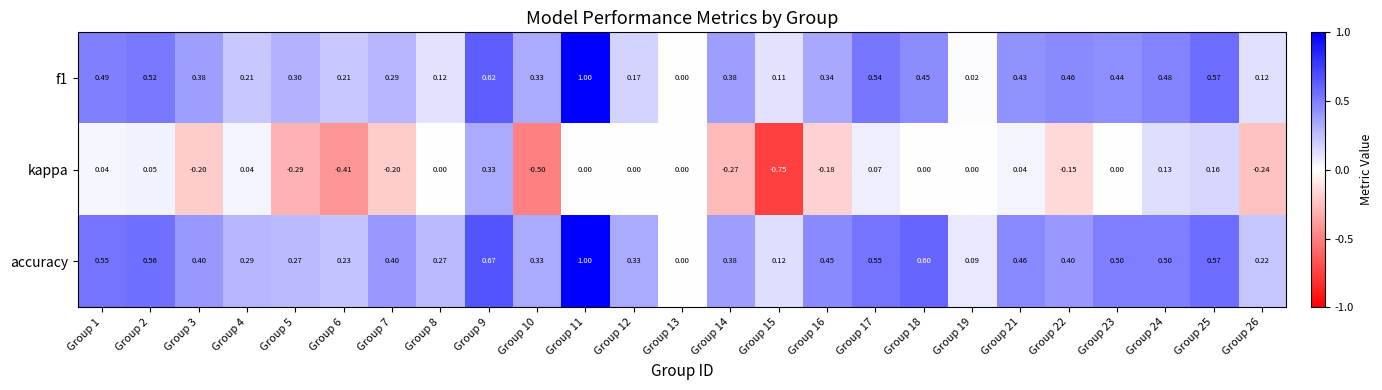

Is the value of accuracy at Group 24 greater than the value of kappa at Group 12?

Yes